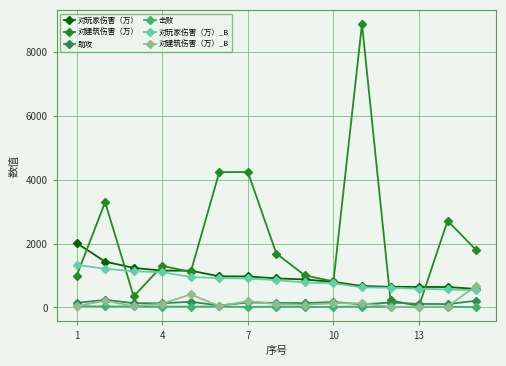

Which series has the largest total across all categories?

对建筑伤害（万）